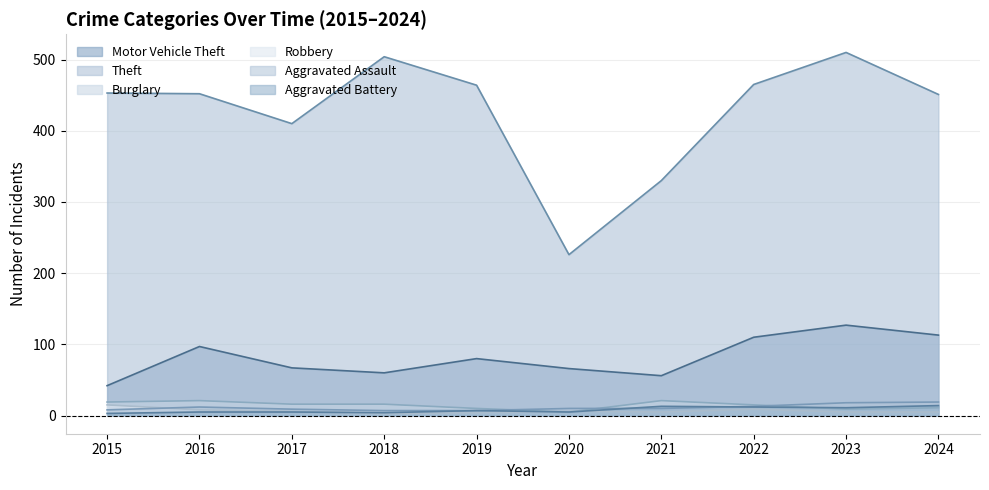

True or false: Theft has a value of 147 at 2017.

False